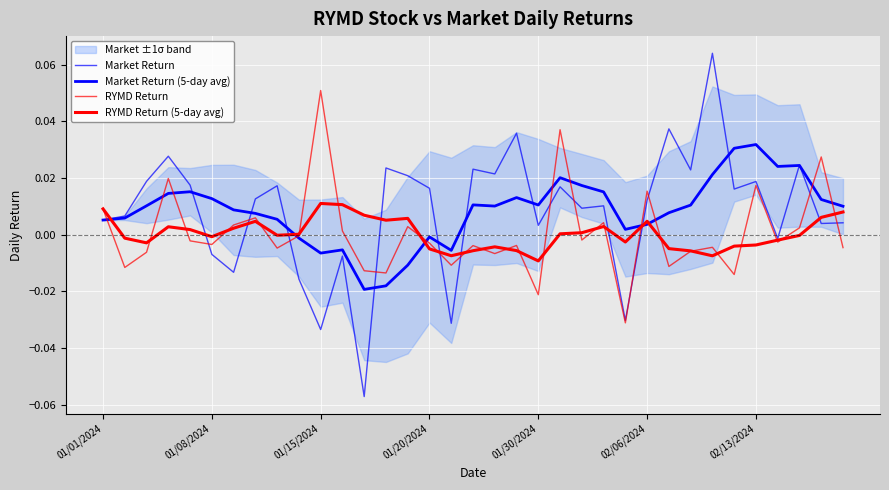

At 29, list the series in order from smallest to largest.

RYMD Return, RYMD Return (5-day avg), Market Return, Market Return (5-day avg)